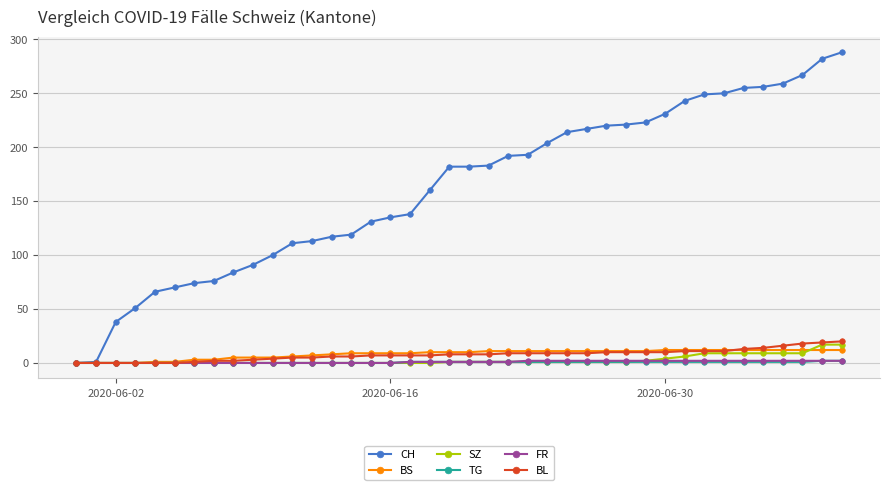

Which series has the largest total across all categories?

CH